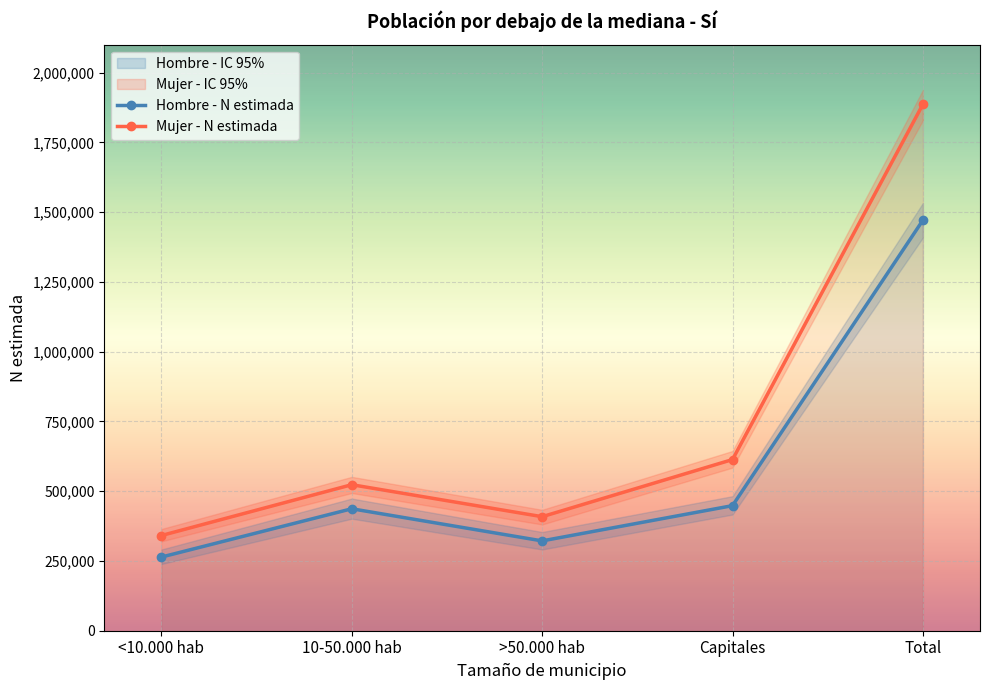

Where is the first local maximum for Hombre - N estimada?

10-50.000 hab